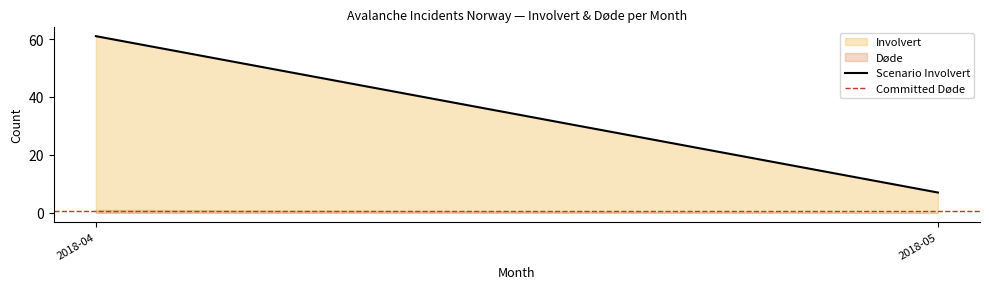

Is it true that Scenario Involvert equals 3.5 at 2018-05?

False